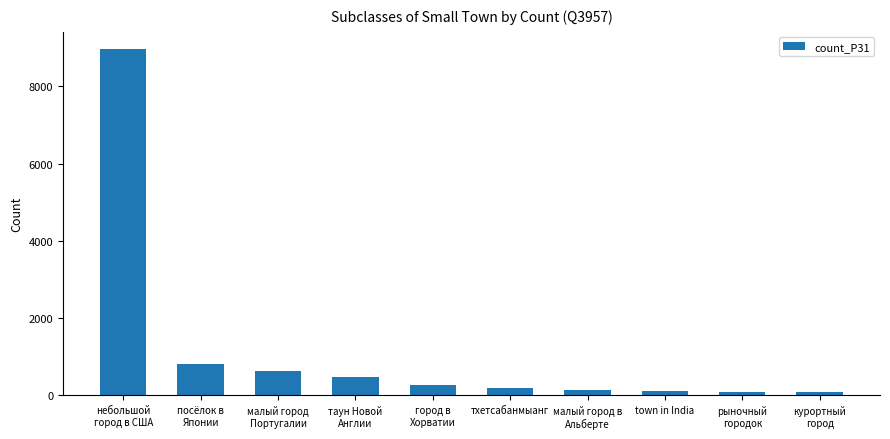

Where is the data nearest to the value 4520?

посёлок в
Японии